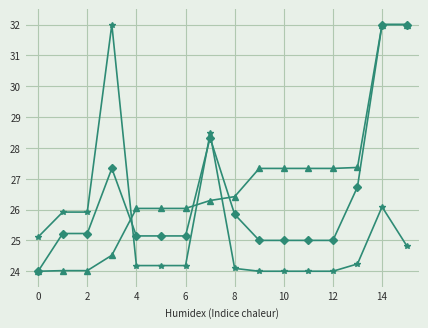

How many lines are shown in the chart?

3